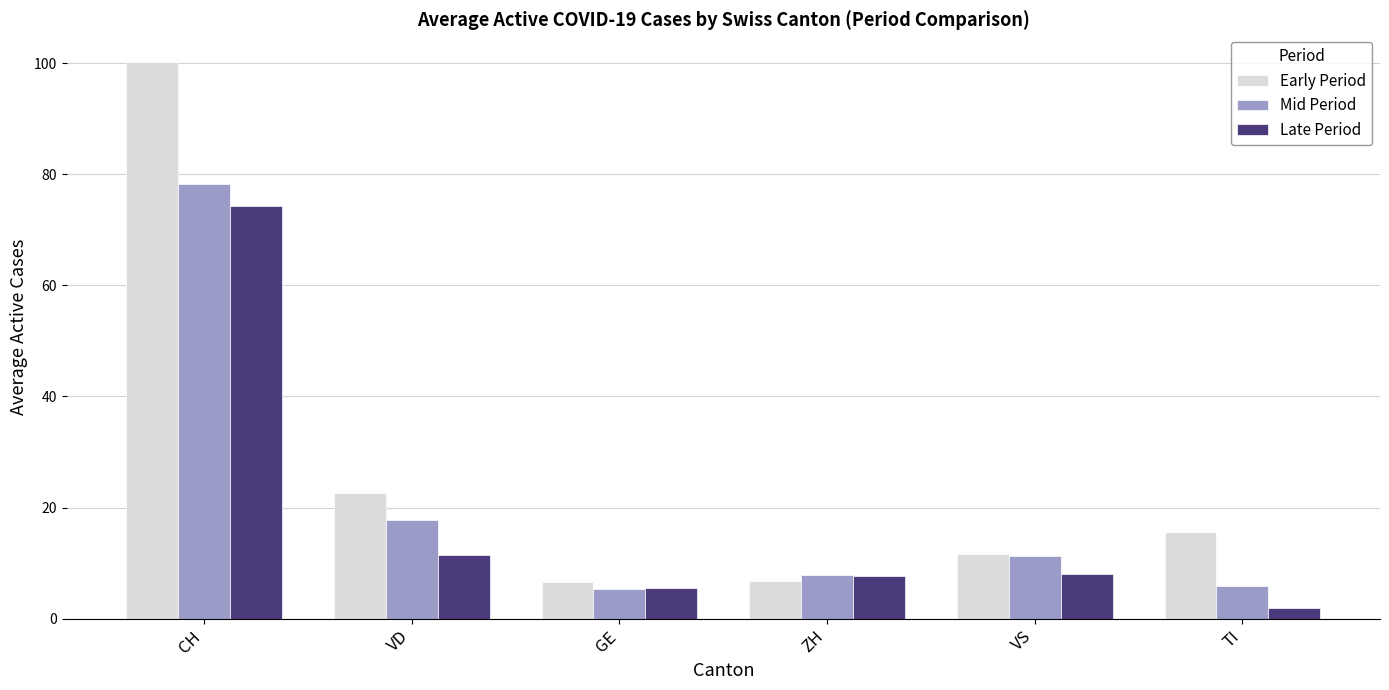

True or false: Late Period has a value of 11.4 at VD.

True